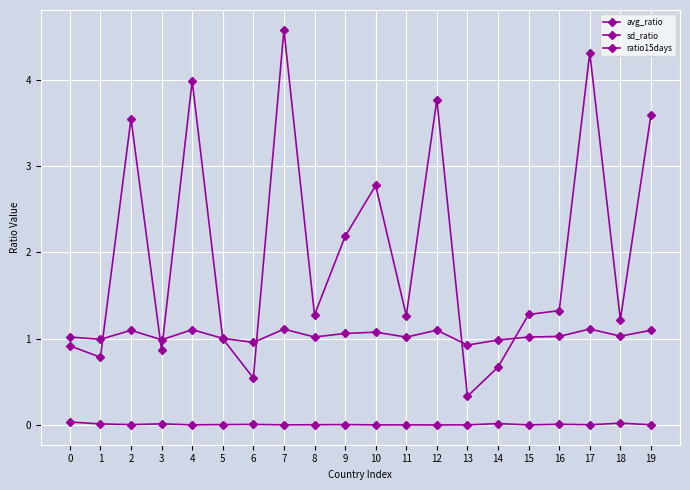

Rank the series by their maximum value, from lowest to highest.

sd_ratio, avg_ratio, ratio15days